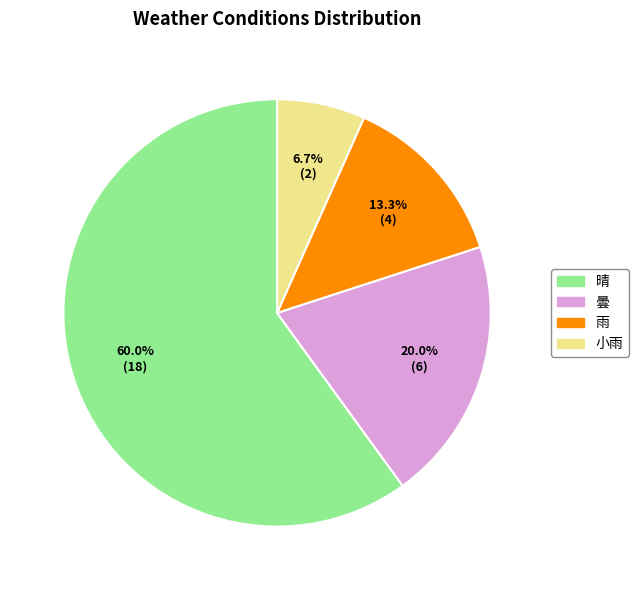

How many slices are in this pie chart?

4